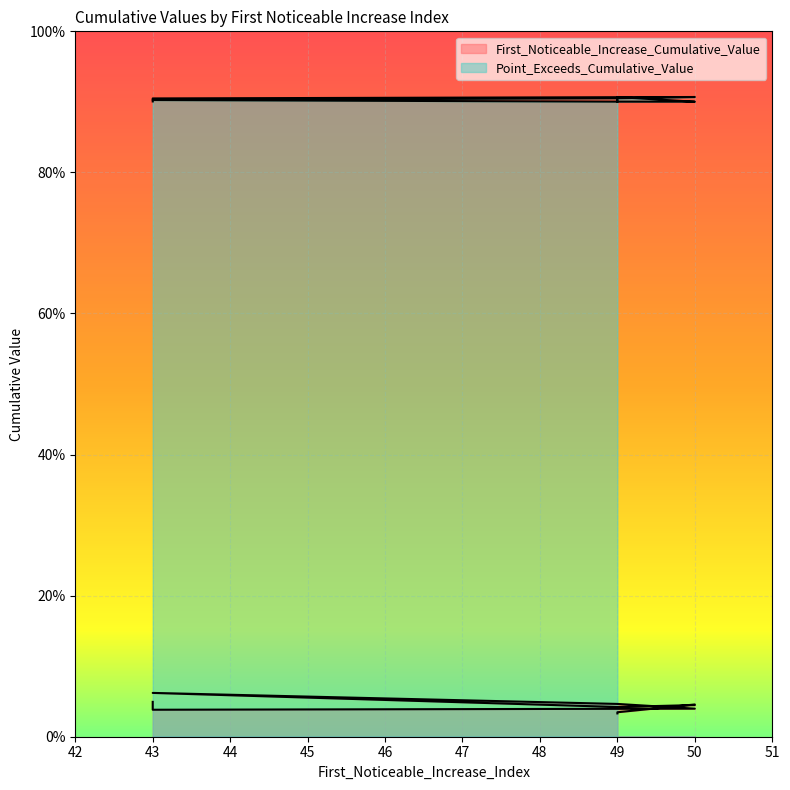

List the series in order of their overall mean, lowest first.

First_Noticeable_Increase_Cumulative_Value, Point_Exceeds_Cumulative_Value